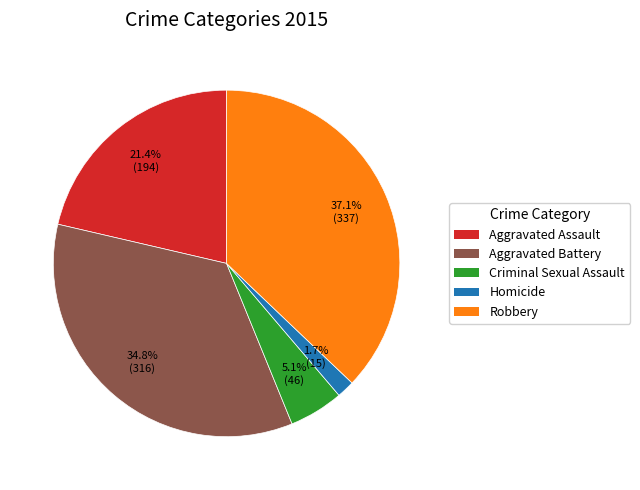

The Homicide slice represents 2% of the pie. True or false?

True